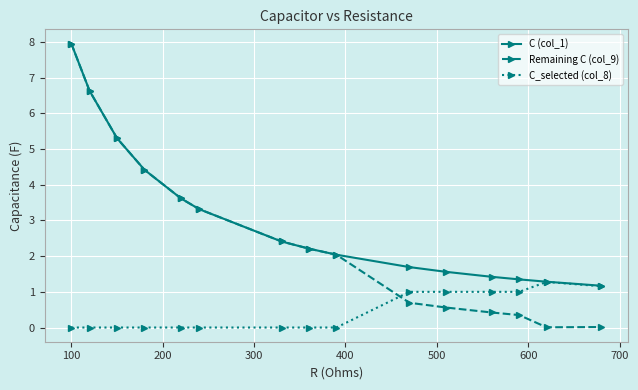

List the series in order of their overall mean, lowest first.

C_selected (col_8), Remaining C (col_9), C (col_1)